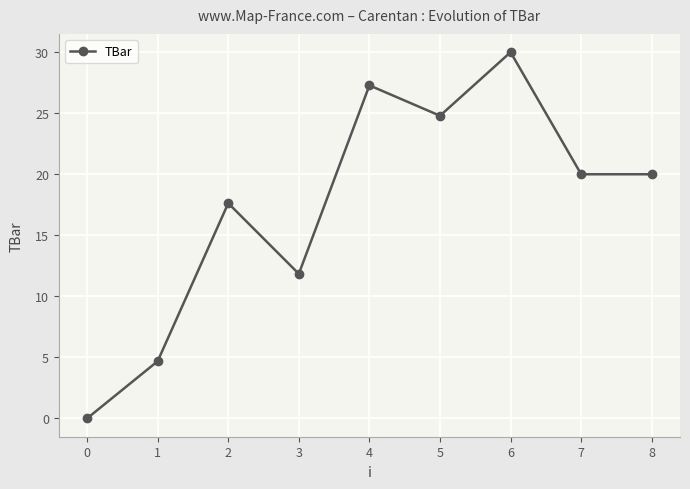

What is the maximum value shown in the chart?

30.0